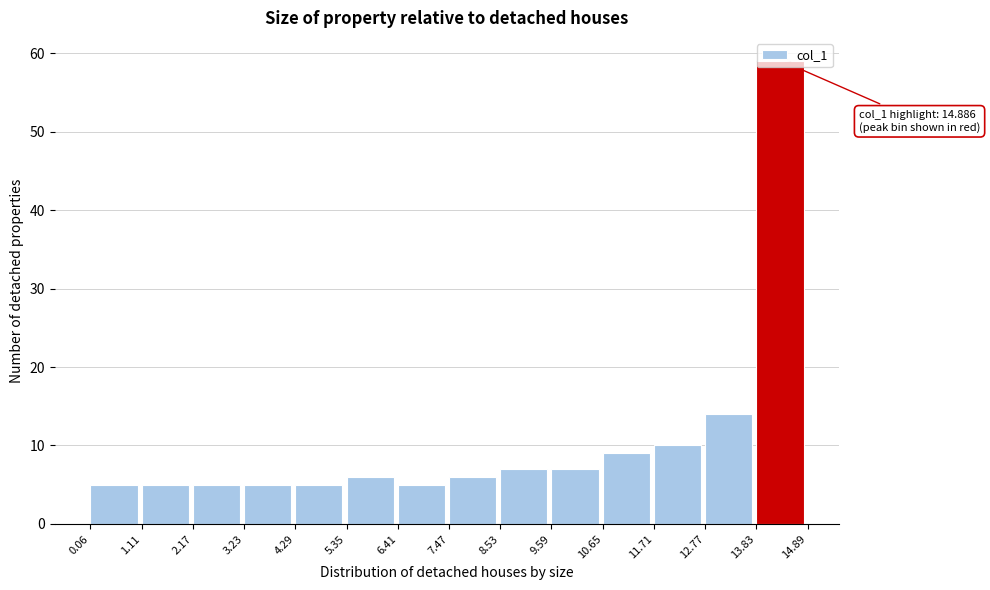

Which range on the x-axis has the tallest bar?

13.83 to 14.89